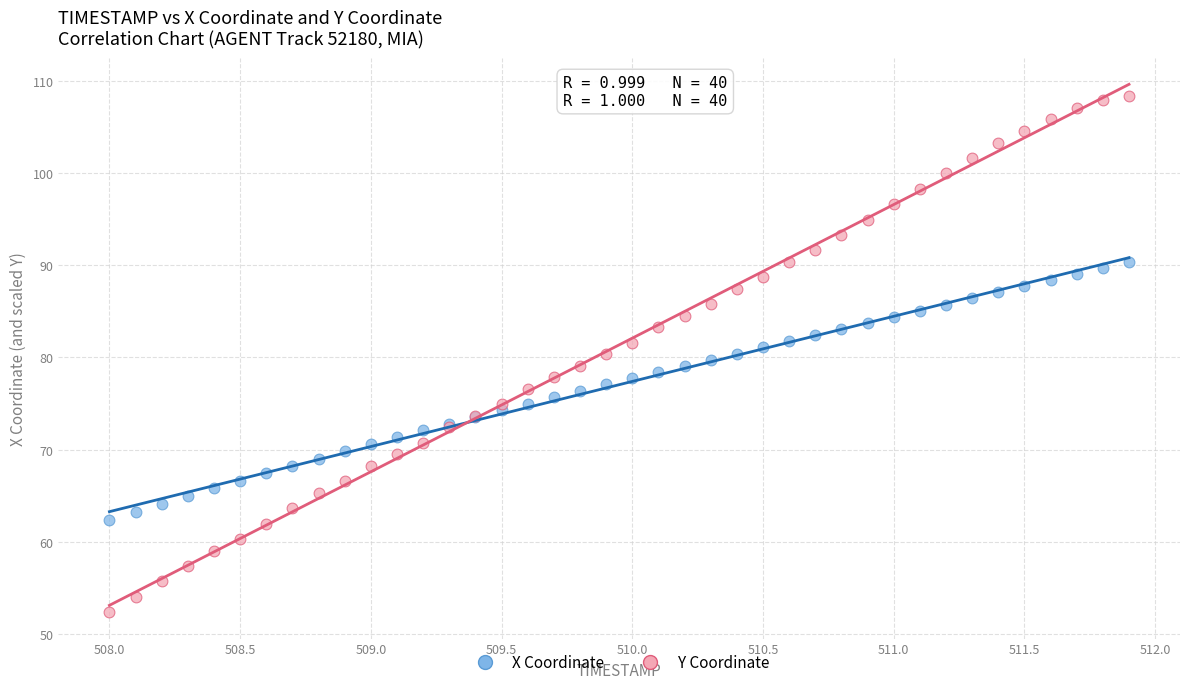

Which series contains the highest Y value?

Y Coordinate